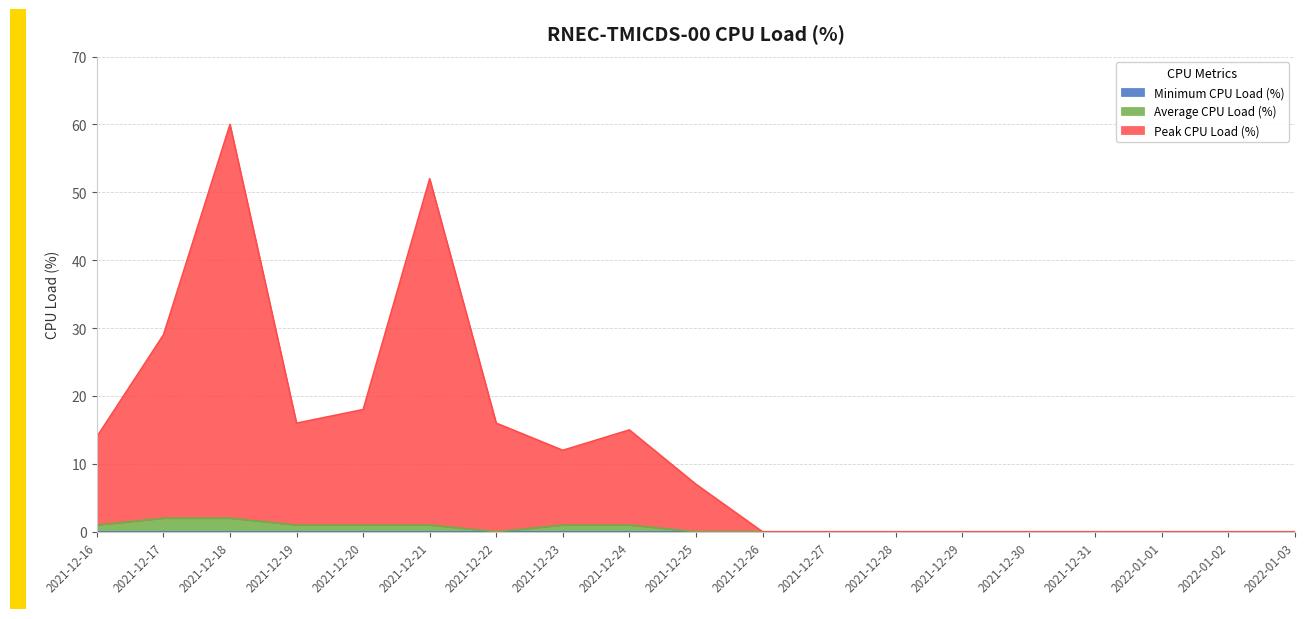

Reading left to right, extract all data points from this chart.

Average CPU Load (%): 1	2	2	1	1	1	0	1	1	0	0	0	0	0	0	0	0	0	0
Peak CPU Load (%): 14	29	60	16	18	52	16	12	15	7	0	0	0	0	0	0	0	0	0